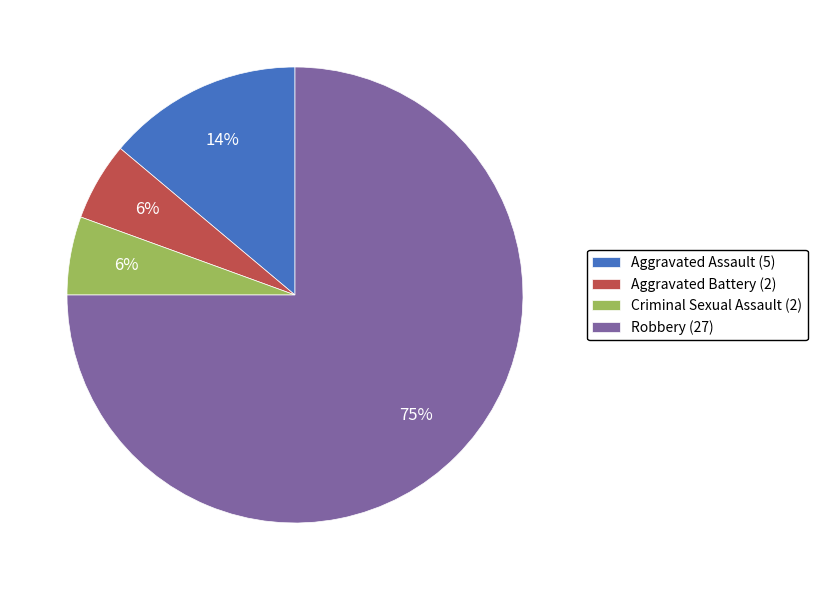

Does Robbery account for over 50% of the chart?

Yes